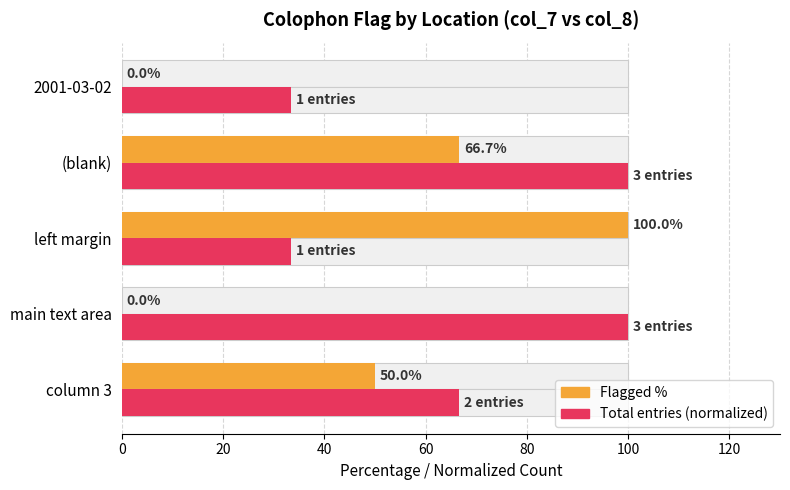

The value of Flagged % at (blank) is 66.7. True or false?

True